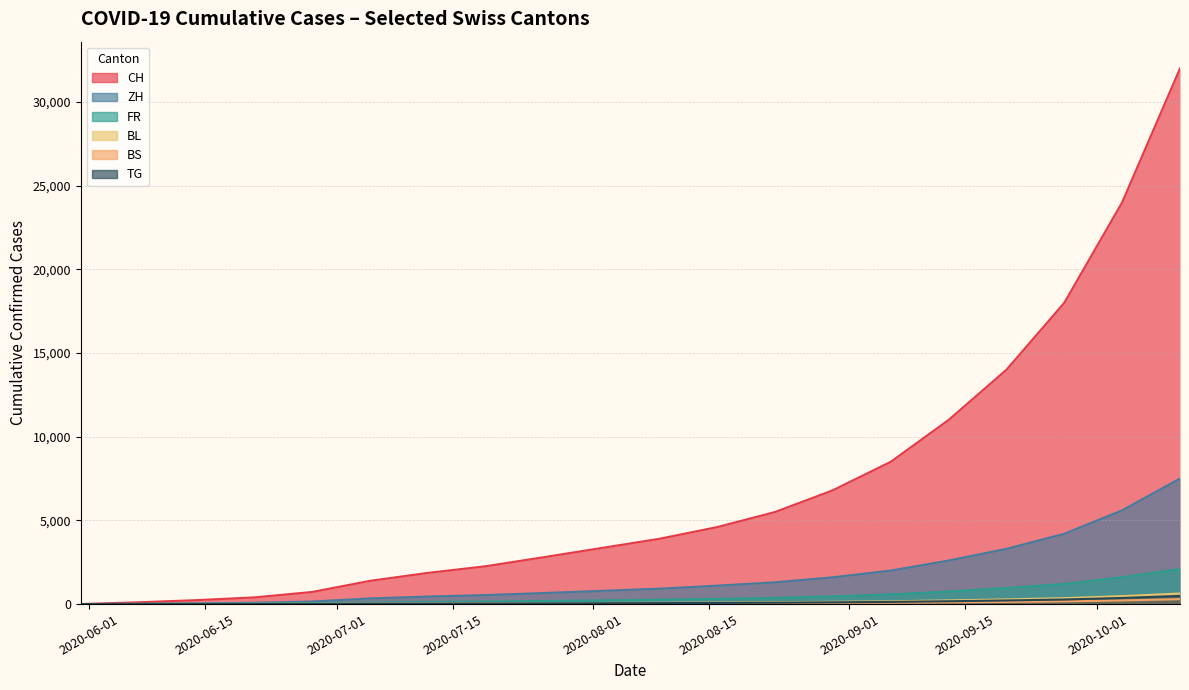

What position from the left is 2020-07-19?

8